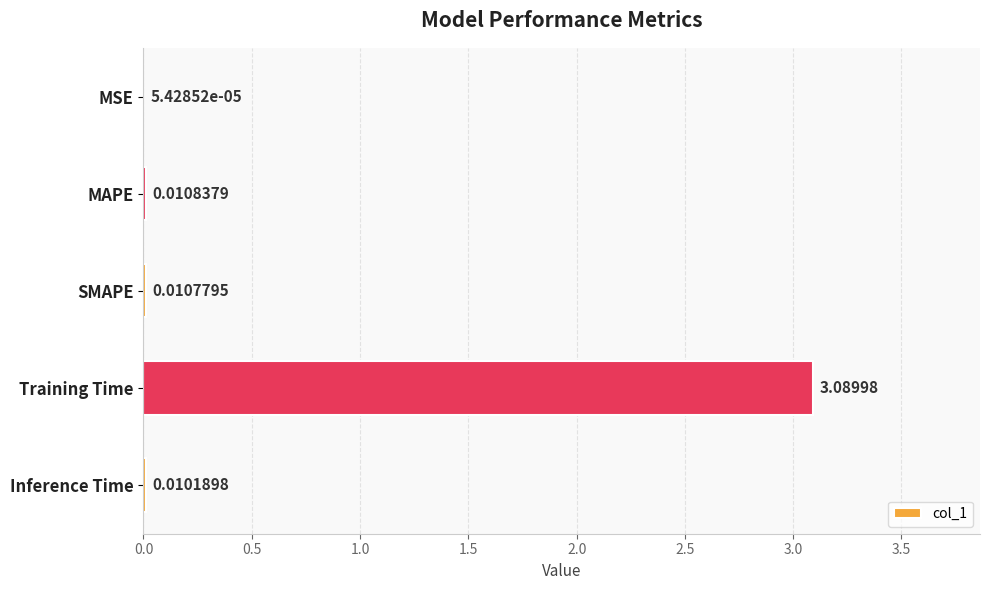

Where is the data nearest to the value 1?

MAPE